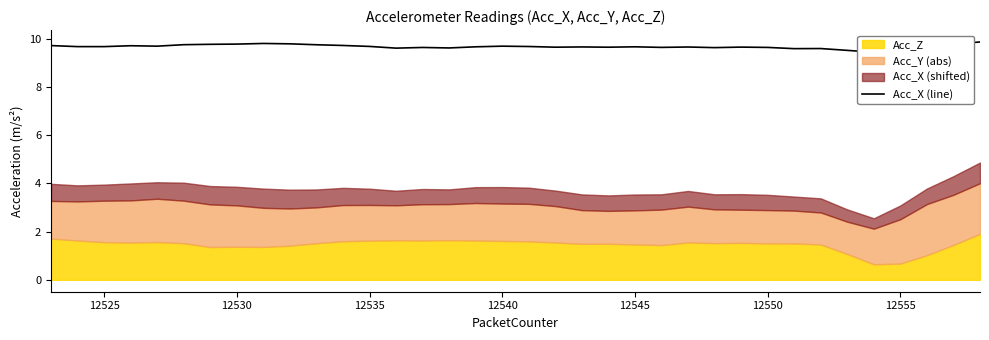

Where is the first local minimum?

12525